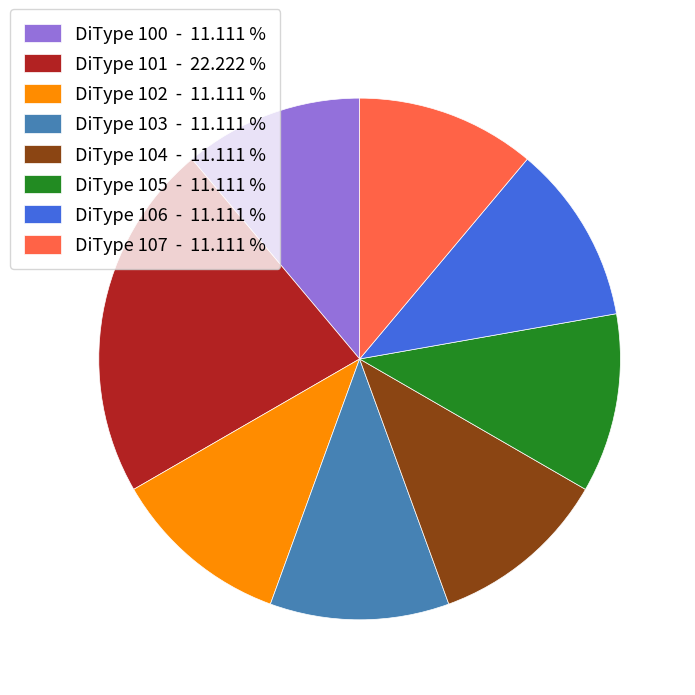

Which slice is the largest?

DiType 101 - 22.222 %